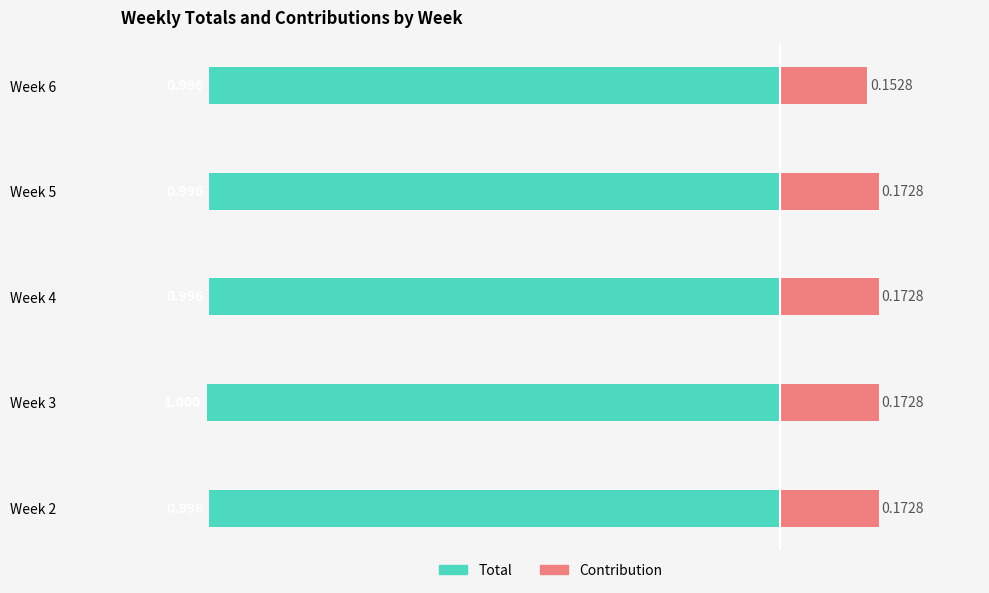

Which series has the widest spread of values?

Contribution